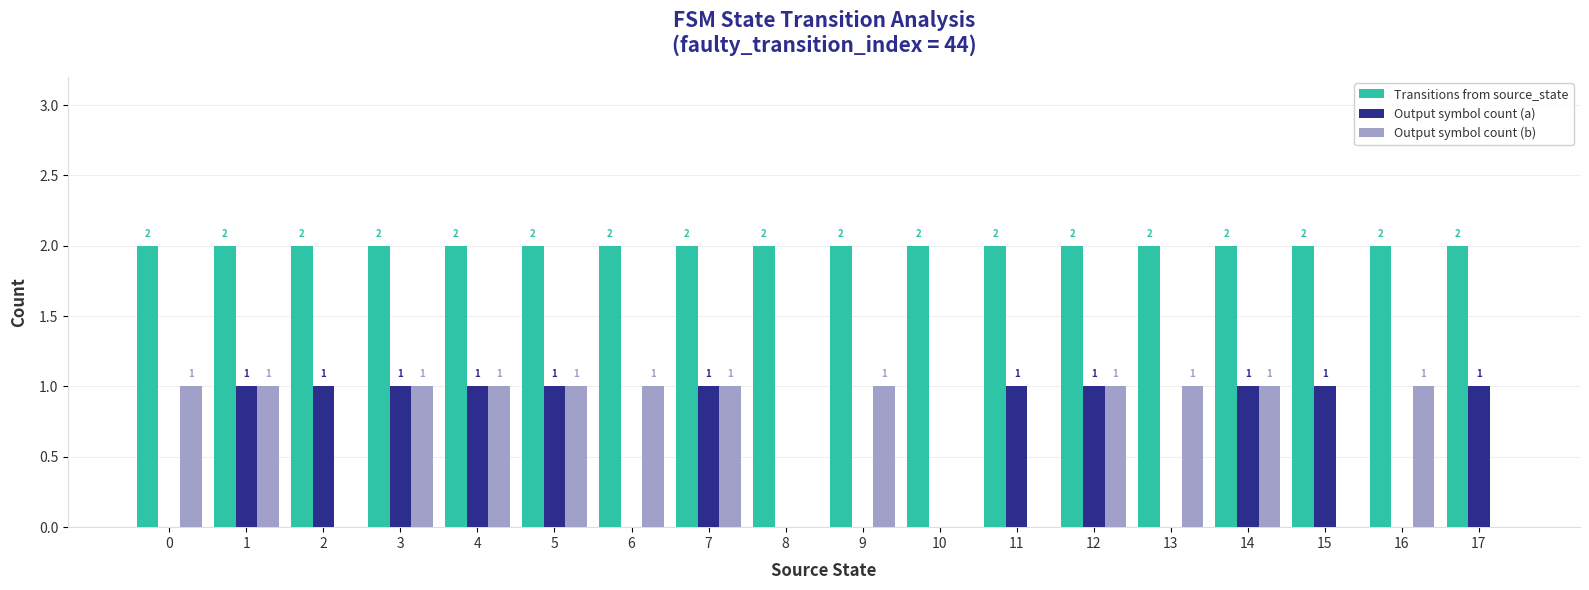

How many groups of bars are there?

18